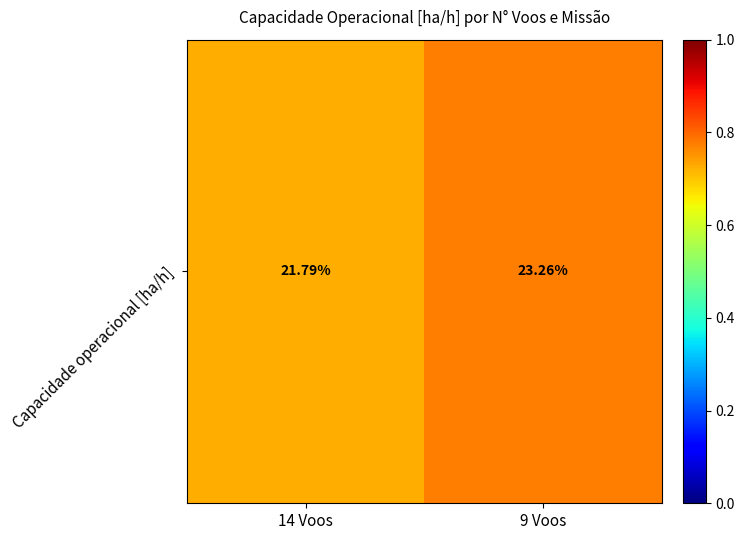

At which category does the chart reach its minimum across all series?

14 Voos